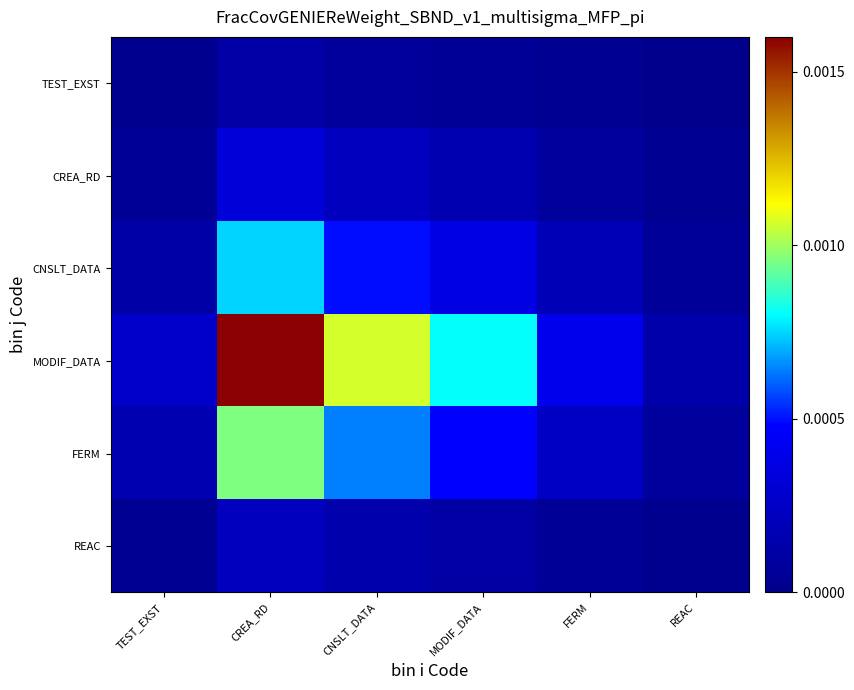

Rank the series at FERM from highest to lowest value.

MODIF_DATA, FERM, CNSLT_DATA, CREA_RD, REAC, TEST_EXST